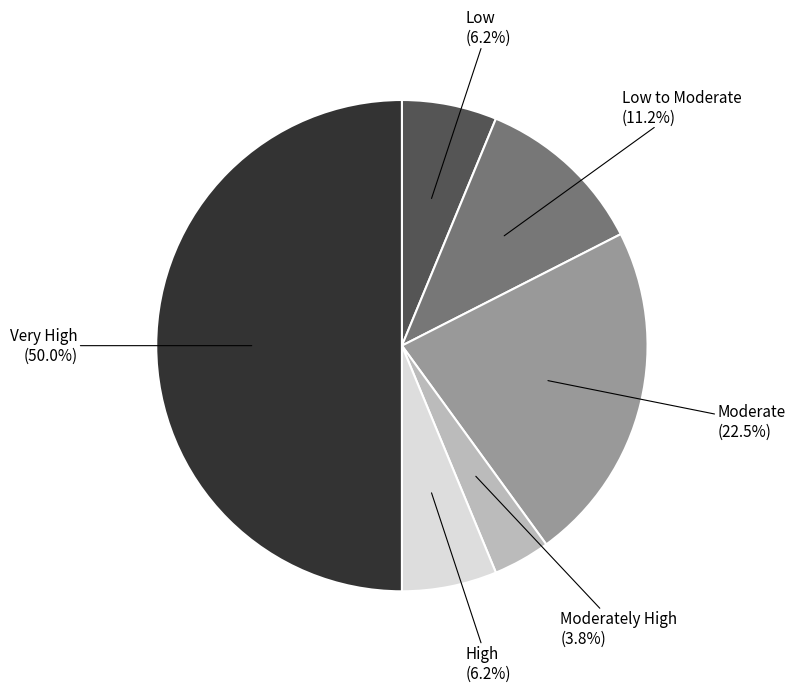

How many segments does this pie chart have?

6